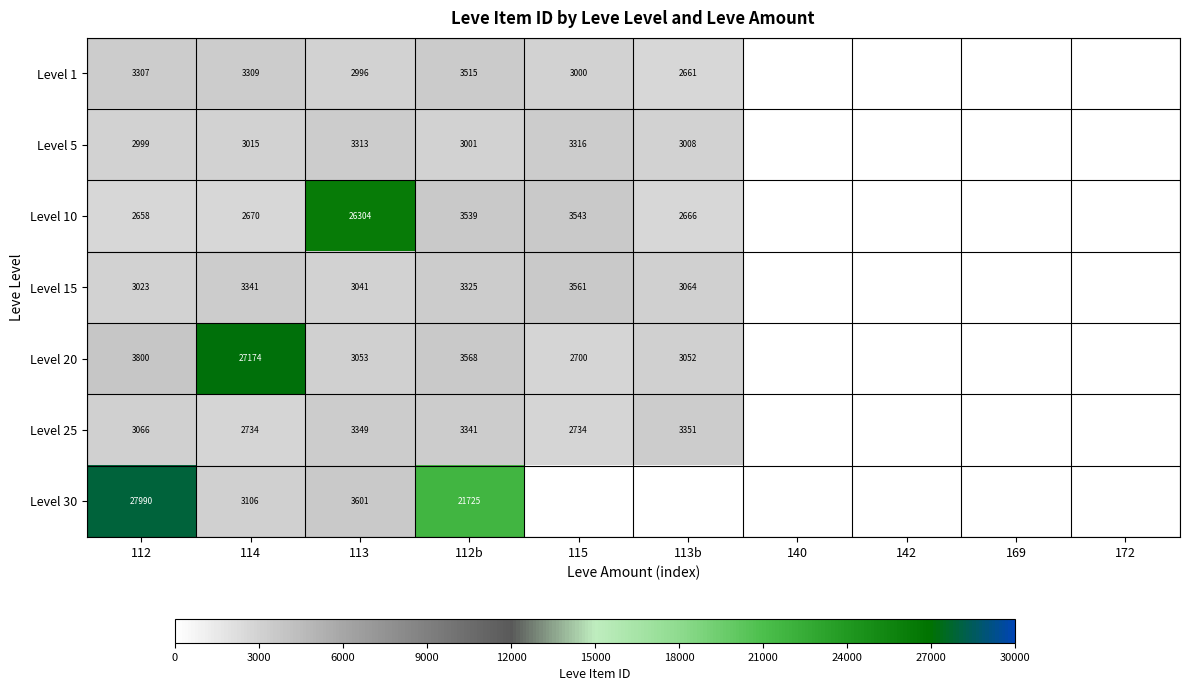

What is the difference between the Level 10 values at 114 and 112b?

869